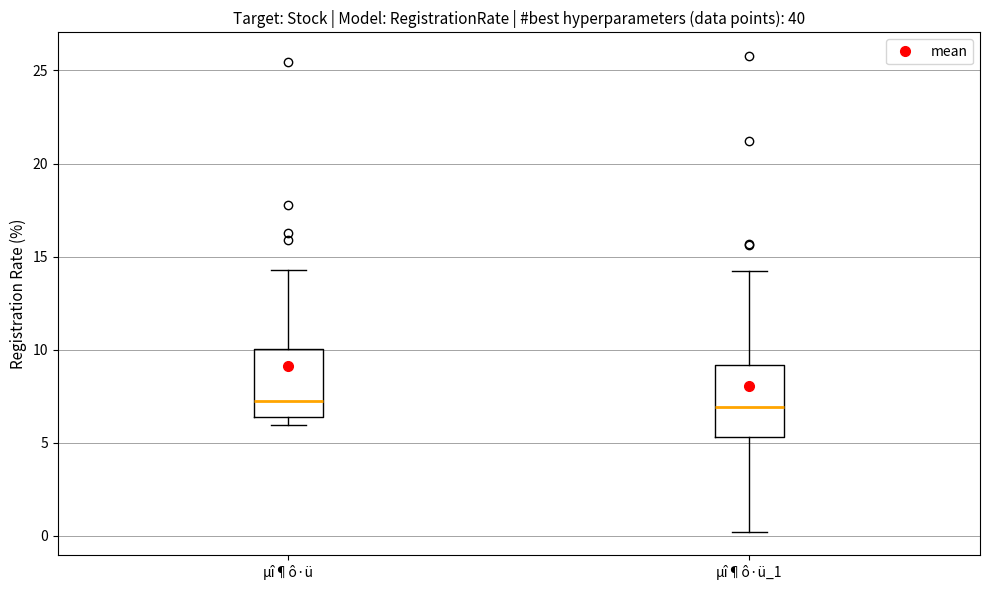

Reading left to right, read every box against the y-axis: the position of its median line, the range the box covers, and the ends of its whiskers. The values are not printed on the chart, so give them approximately, as read against the axis.

µî¶ô·ü: median 7.5, box 6.5 to 10.0, whiskers 6.0 to 14.5
µî¶ô·ü_1: median 7.0, box 5.5 to 9.0, whiskers 0.0 to 14.0